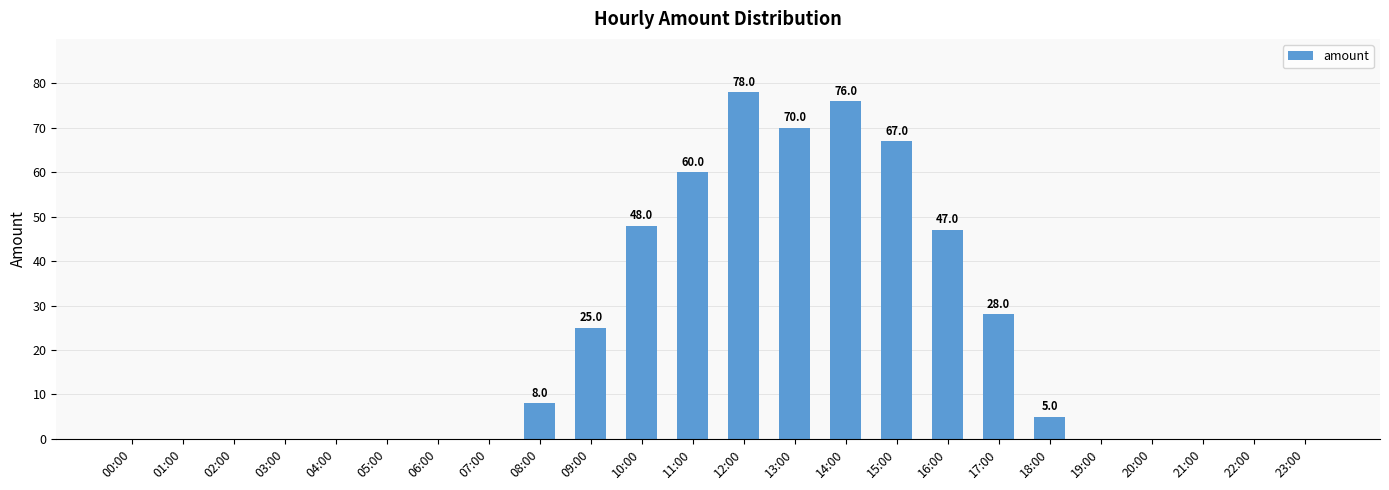

The chart shows a value of 126 at 14:00. True or false?

False